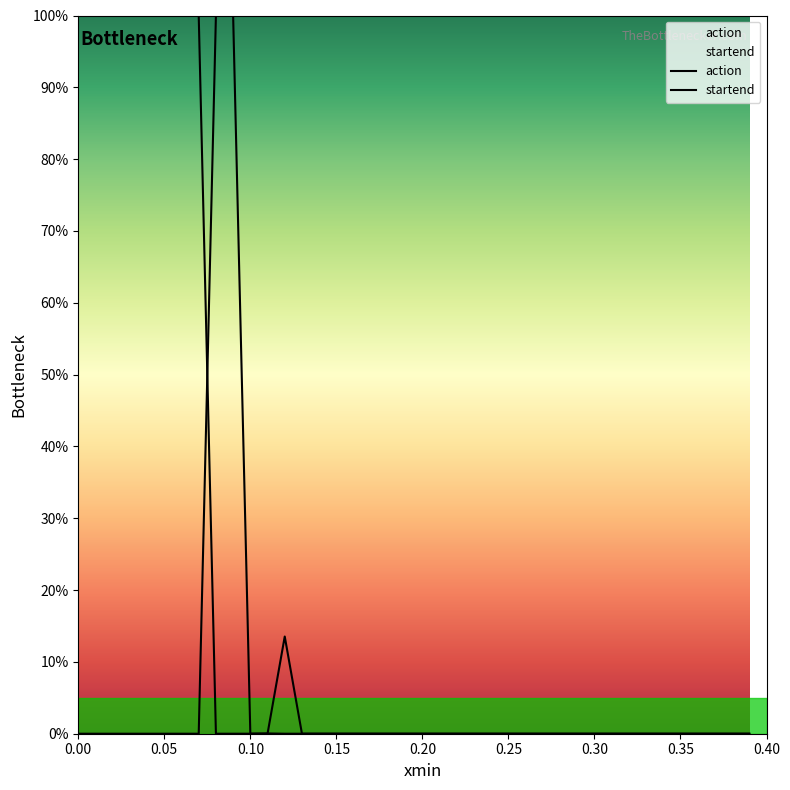

How many lines are shown in the chart?

2